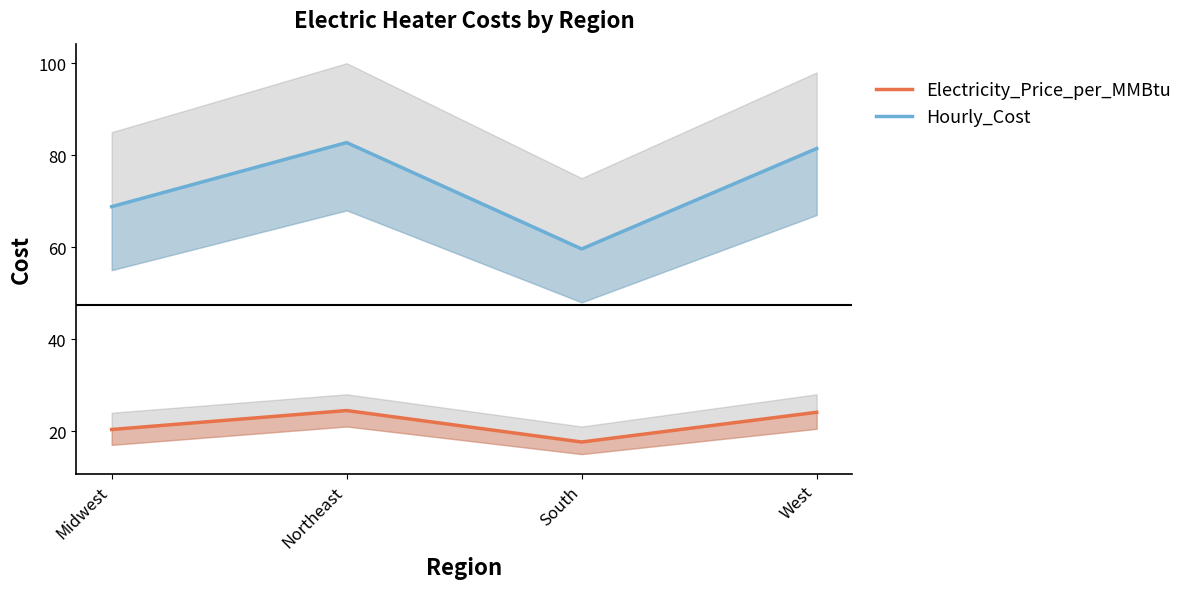

What is the difference between the highest and lowest values at Midwest?

48.5